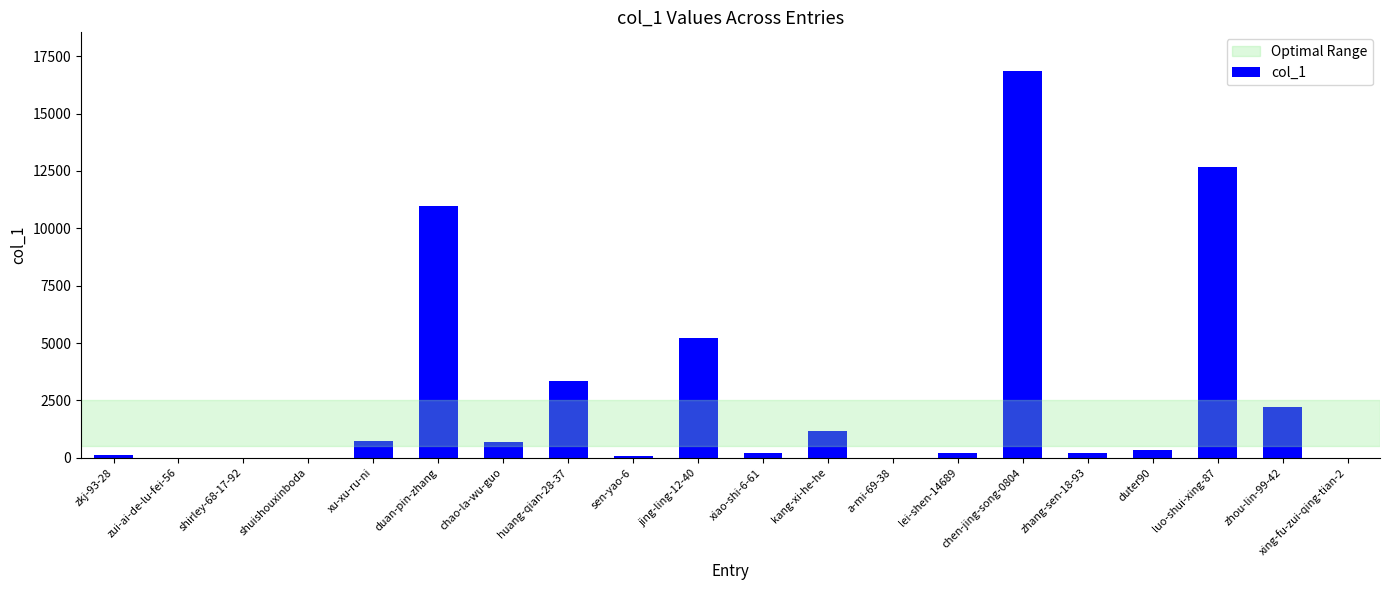

Are the bars grouped side by side (vs. stacked)?

No